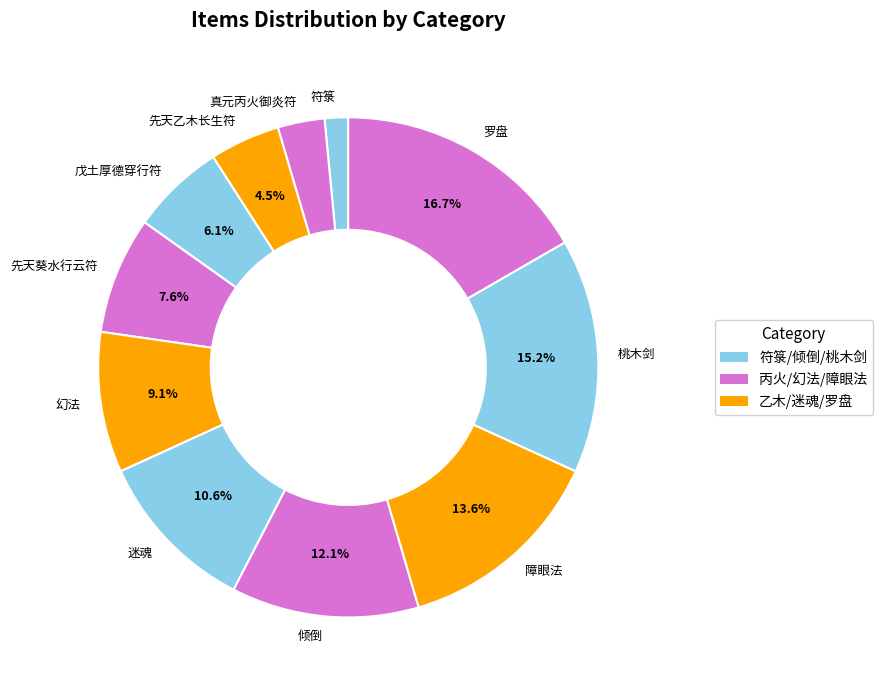

Which category has the smallest portion of the pie?

符箓